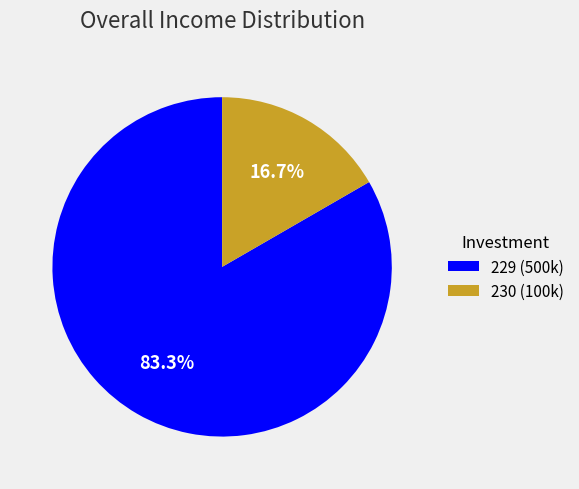

Which category has the biggest portion of the pie?

229